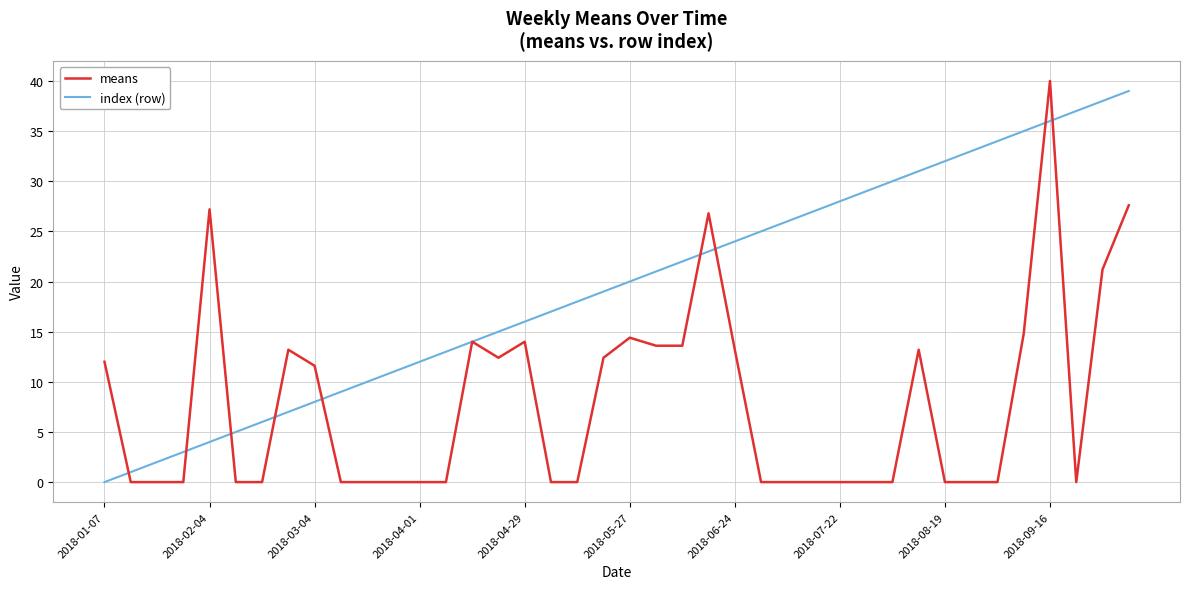

What is the average value of the index (row) series?

19.5